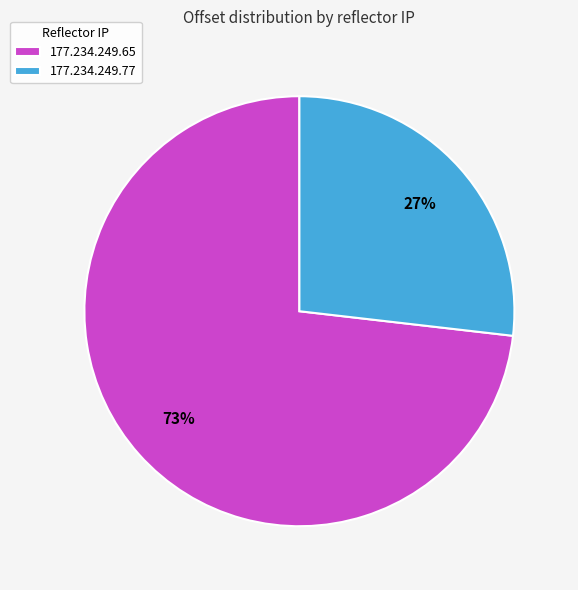

How many slices are in this pie chart?

2